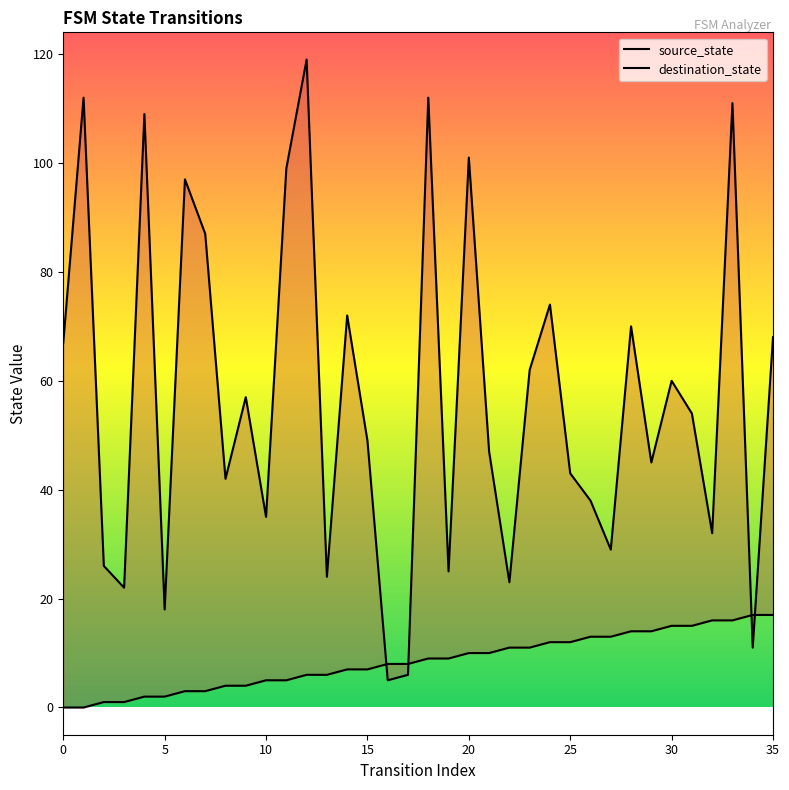

Which series has the largest Y range (max minus min)?

destination_state